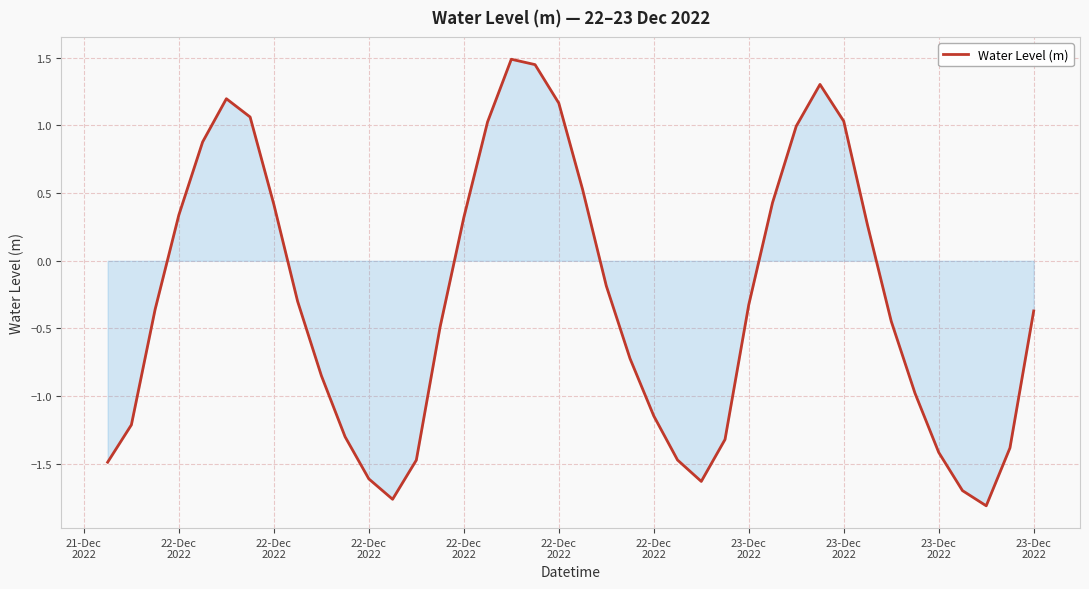

What is the difference between the maximum and minimum values?

3.3